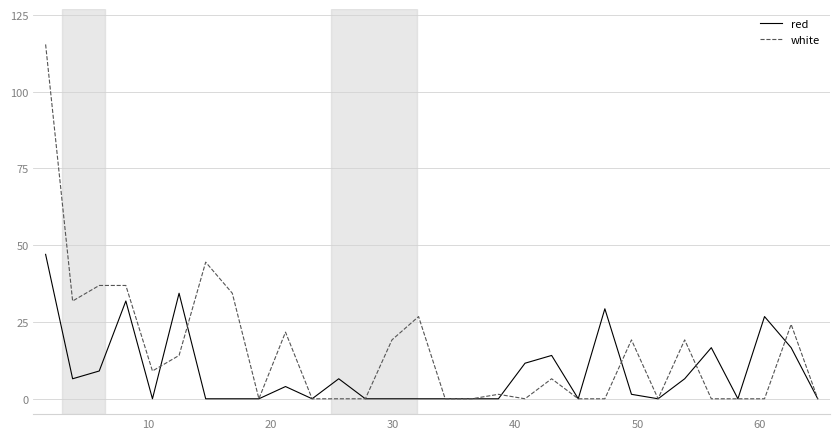

How many values in the white series exceed 6?

15